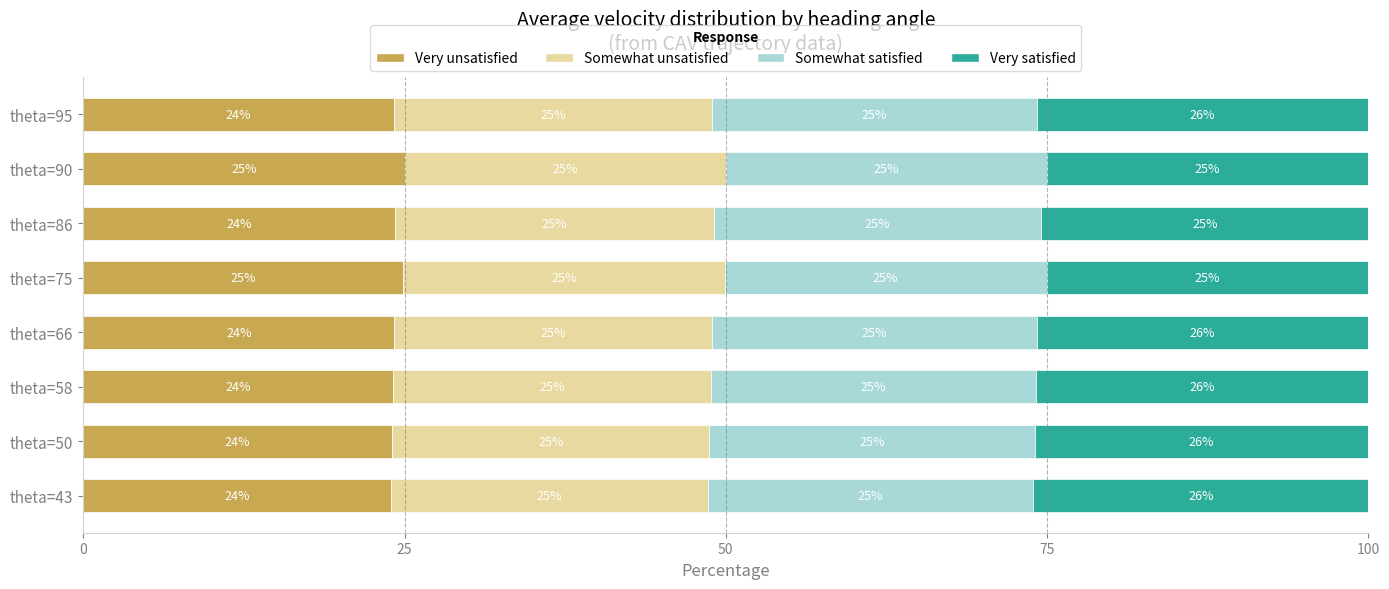

The Very unsatisfied series shows 36.3 at theta=43. True or false?

False